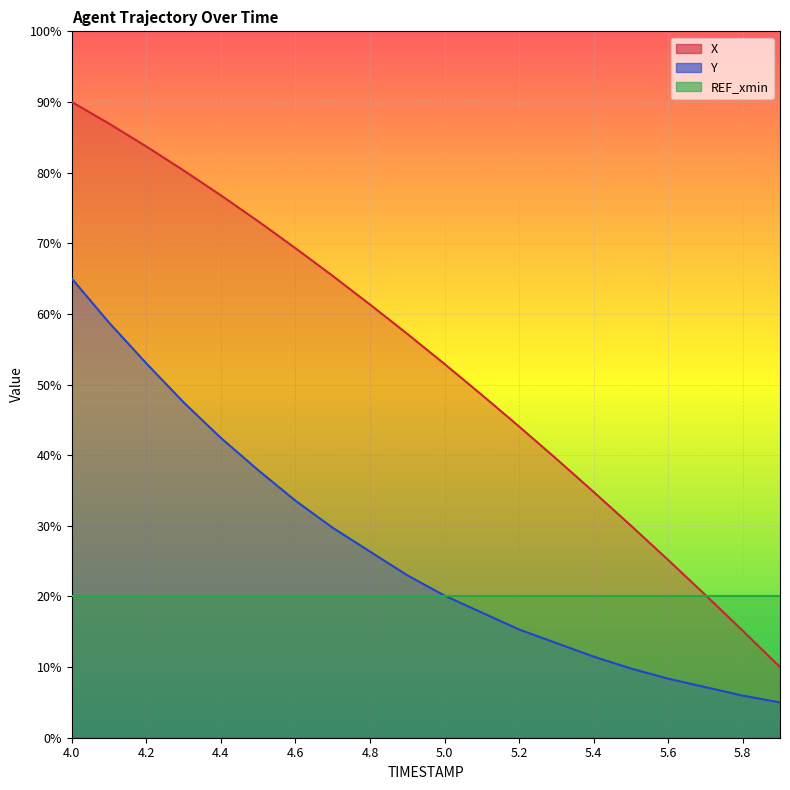

Which series has the largest range (max minus min)?

X